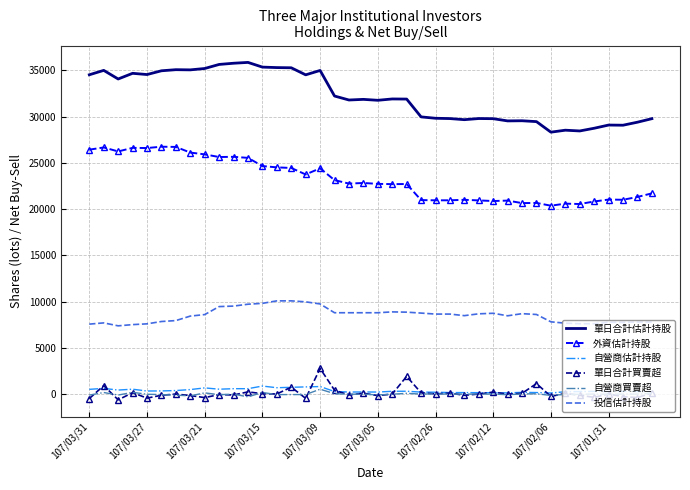

True or false: 單日合計買賣超 and 單日合計估計持股 intersect in this chart.

False